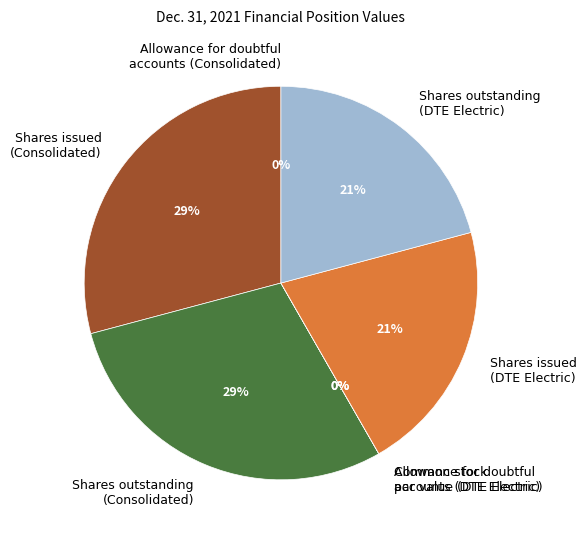

Rank the categories by value from lowest to highest.

Common stock, par value (DTE Electric), Allowance for doubtful accounts (DTE Electric), Allowance for doubtful accounts (Consolidated), Common stock, shares issued (DTE Electric), Common stock, shares outstanding (DTE Electric), Common stock, shares issued (Consolidated), Common stock, shares outstanding (Consolidated)